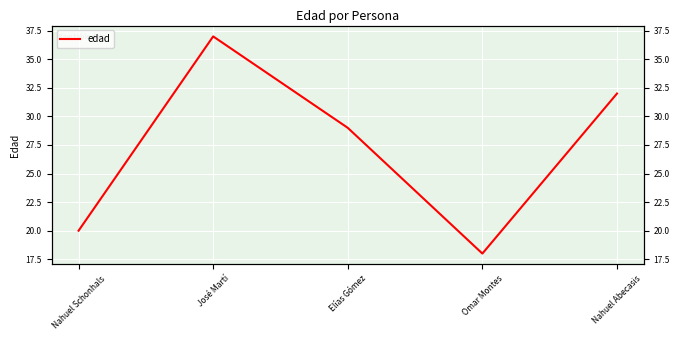

Is it true that the value at Nahuel Schonhals is 6?

False